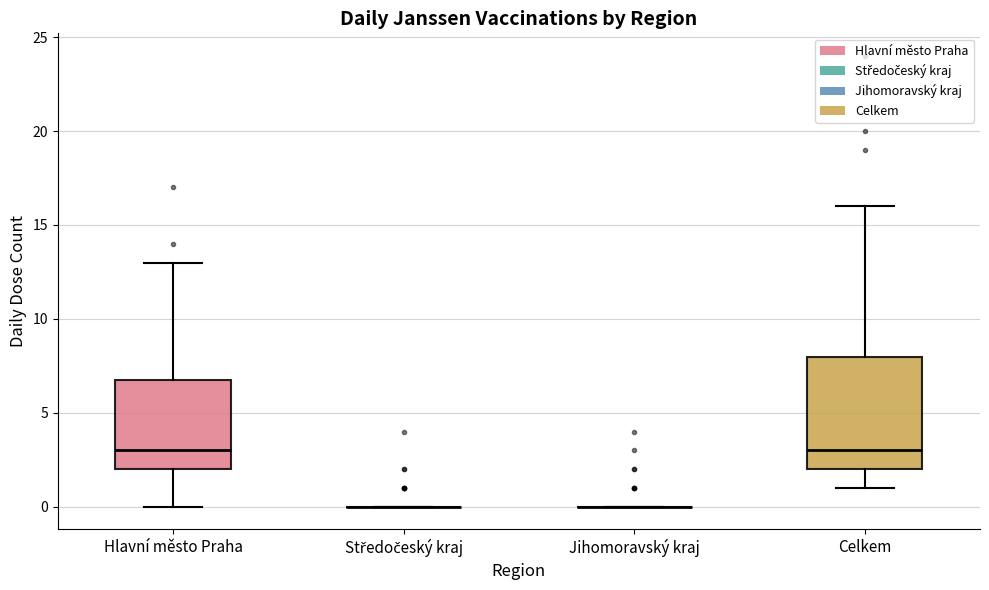

Which box is the tallest, from its lower edge to its upper edge?

Celkem